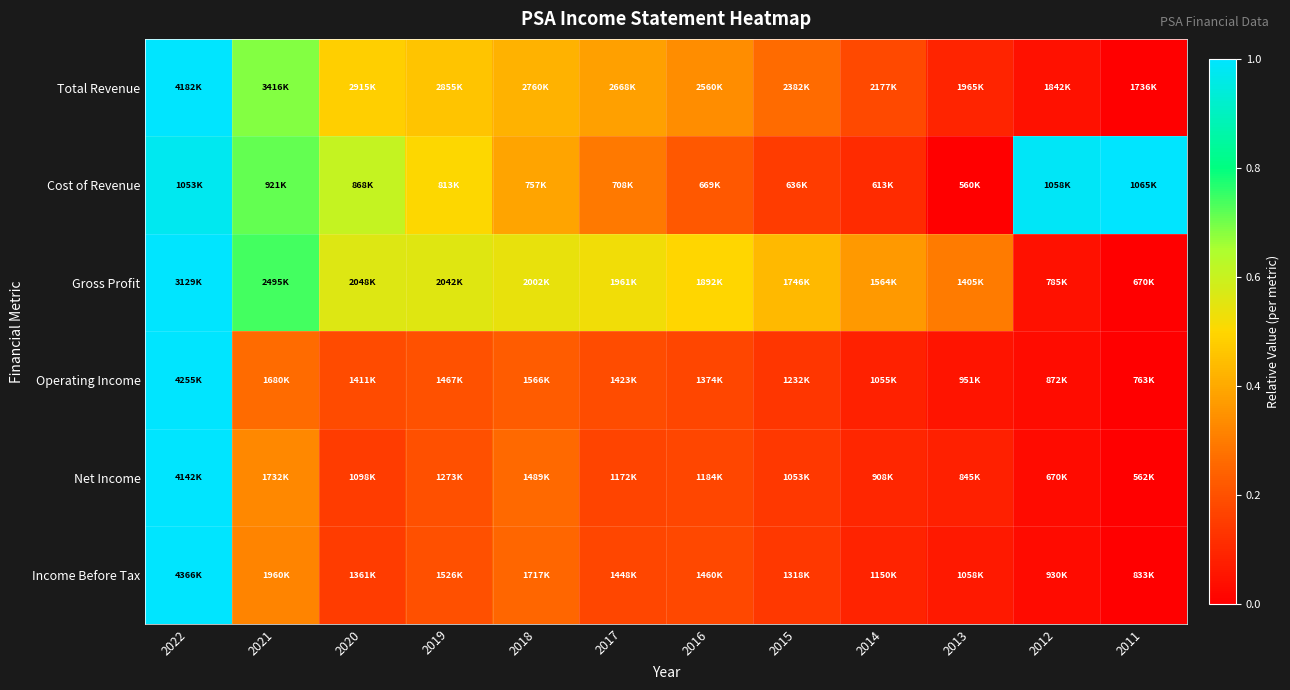

What is the maximum value shown in the chart?

1.0